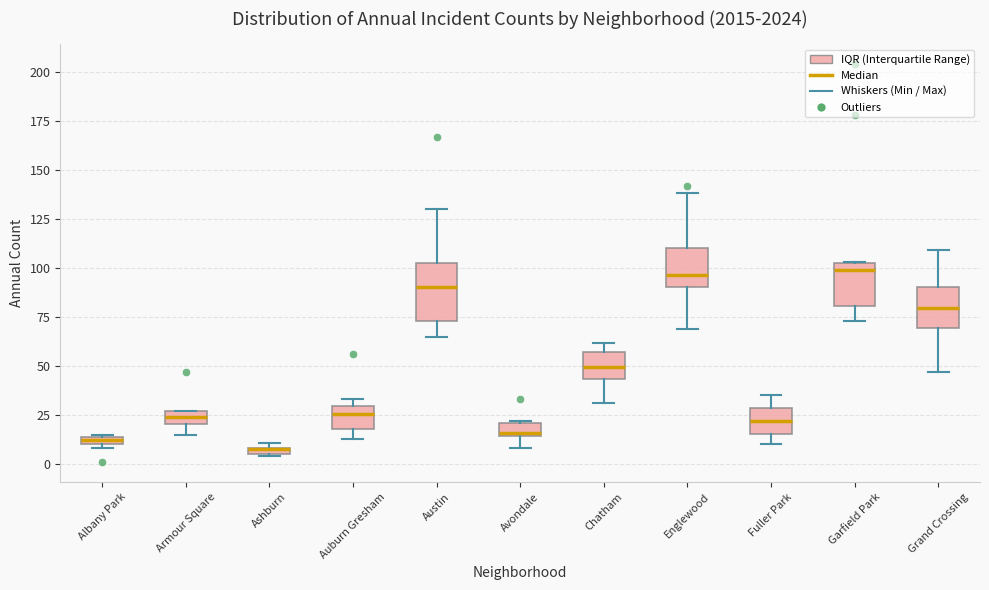

Where does the upper whisker of the box for Grand Crossing end on the y-axis? The values are not printed on the chart, so give them approximately, as read against the axis.

110